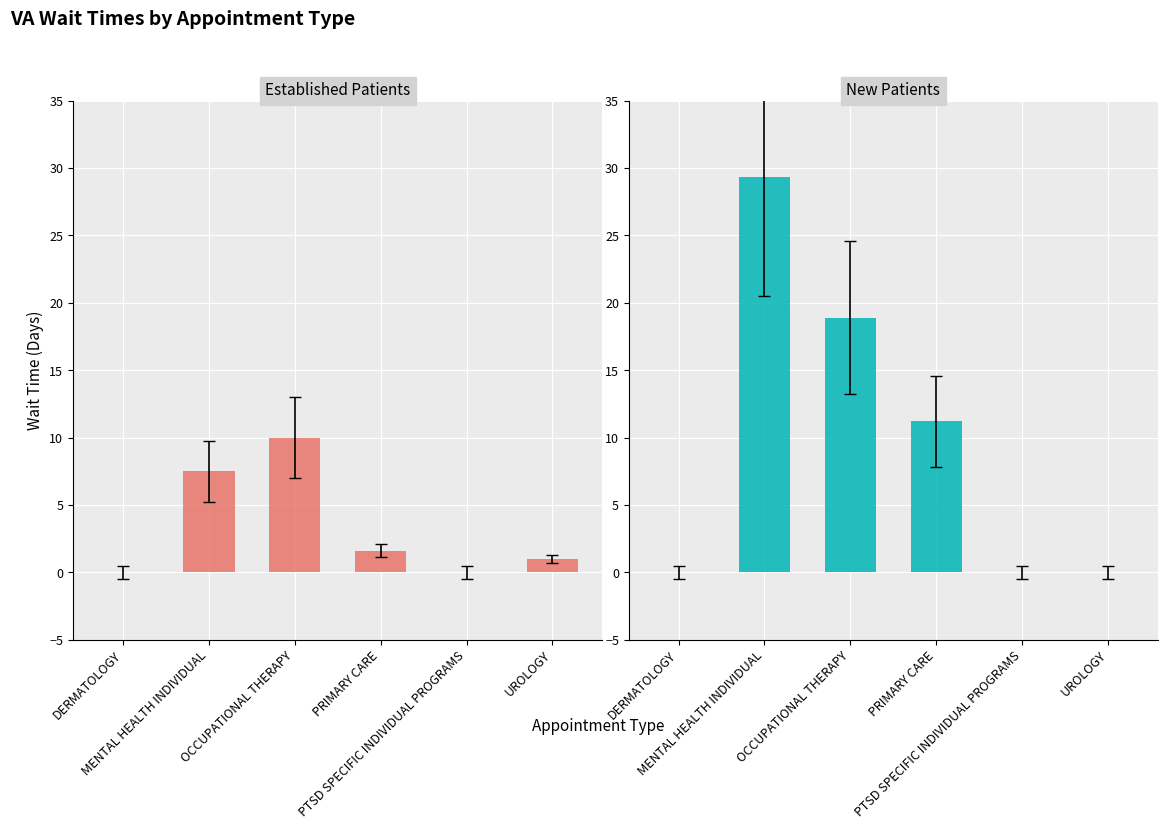

What are all the series names shown in the legend?

EstablishedPatients, NewPatients